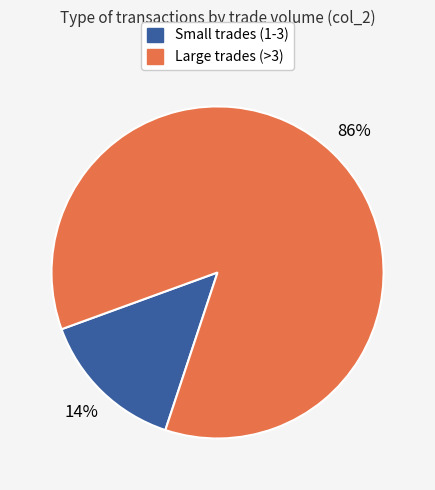

To the nearest percent, what is the average slice percentage?

50%